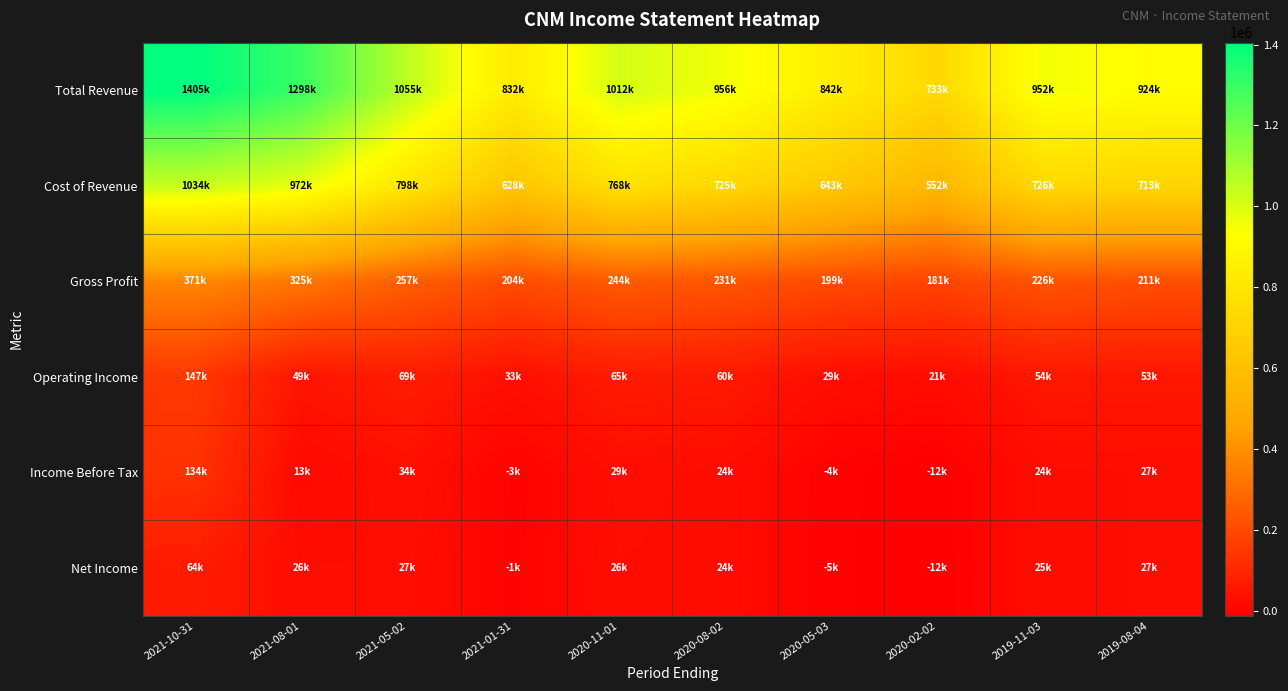

At 2021-05-02, list the series in order from smallest to largest.

Net Income, Income Before Tax, Operating Income, Gross Profit, Cost of Revenue, Total Revenue